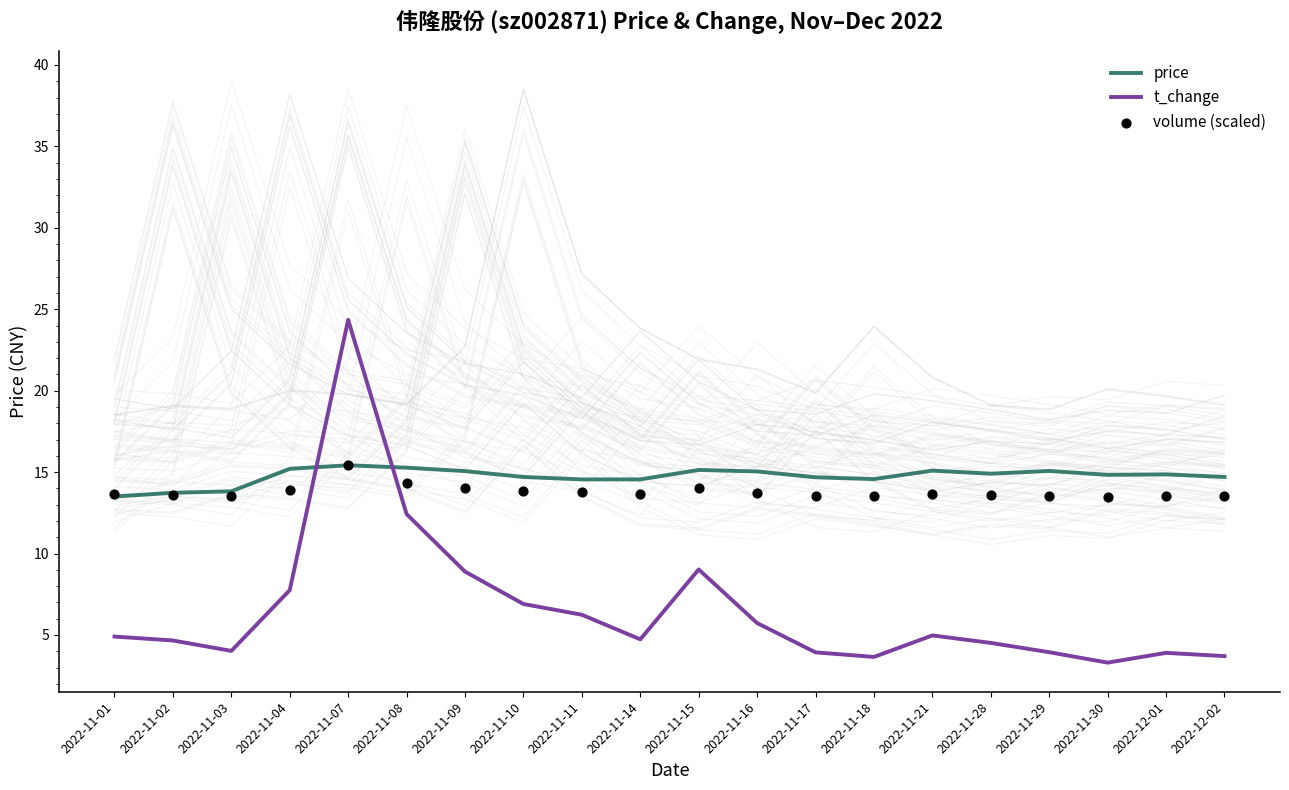

What is the total value across all series at 2022-11-03?

31.4